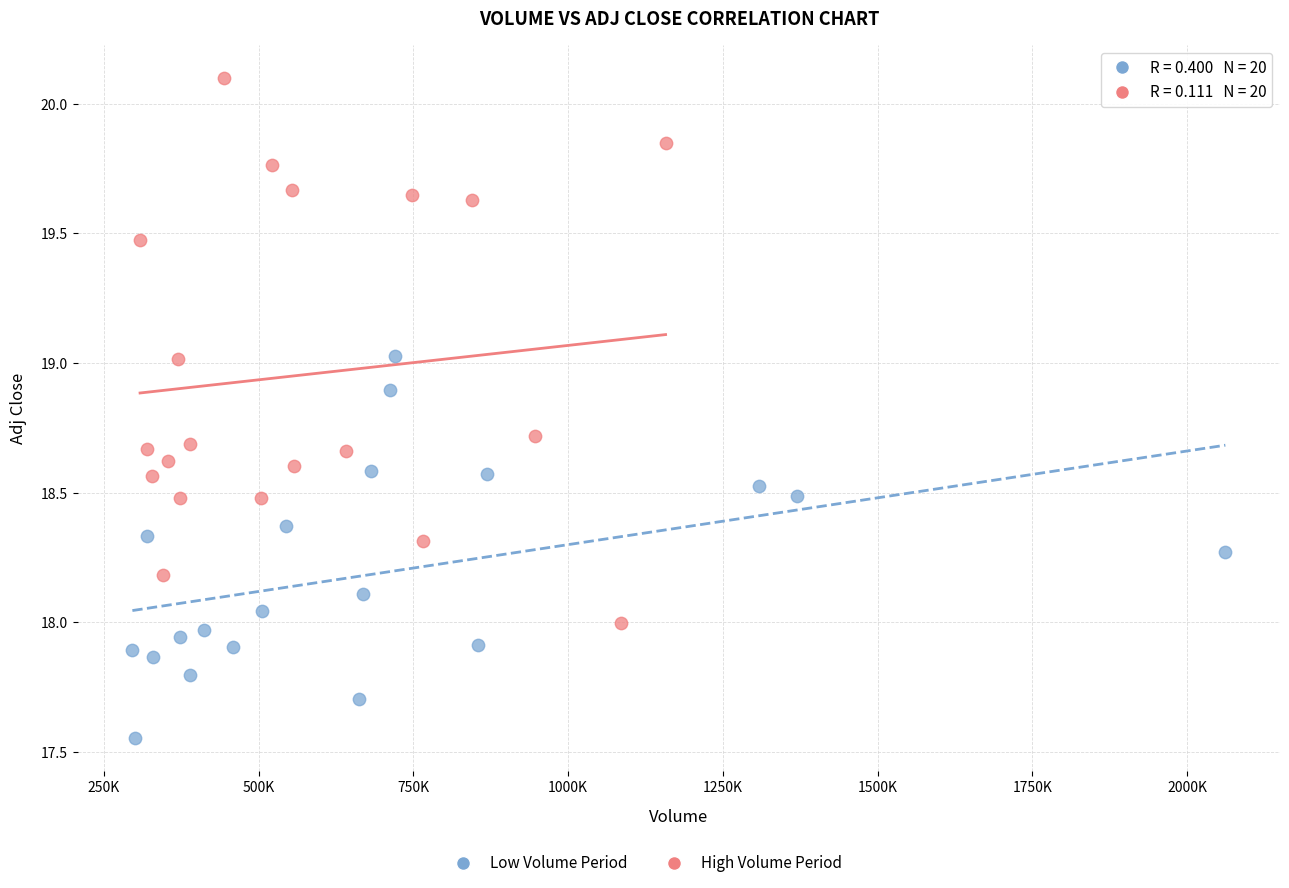

Which series contains the highest Y value?

High Volume Period